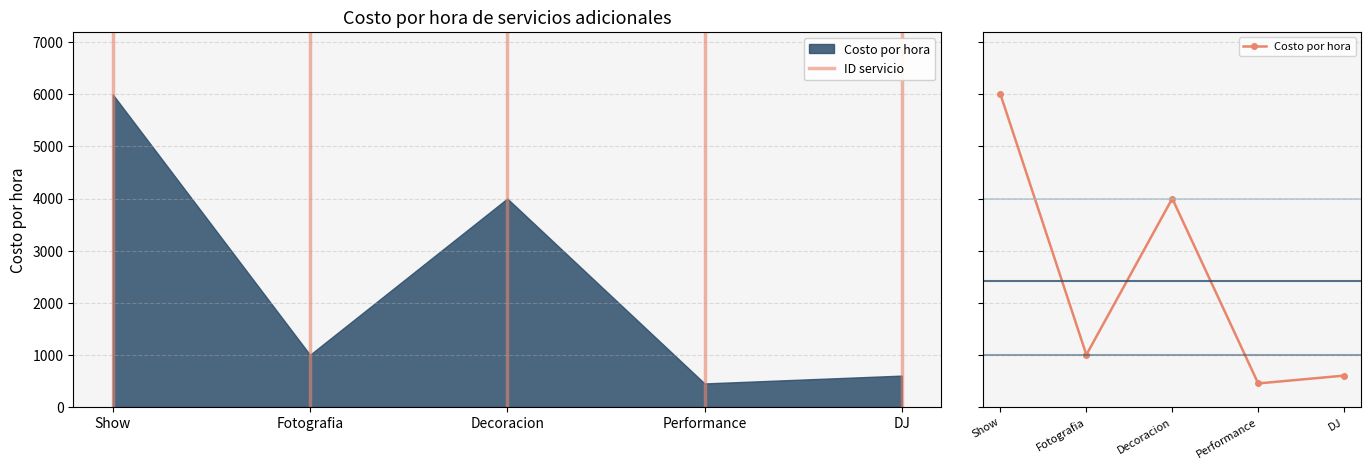

What is the smallest value displayed?

450